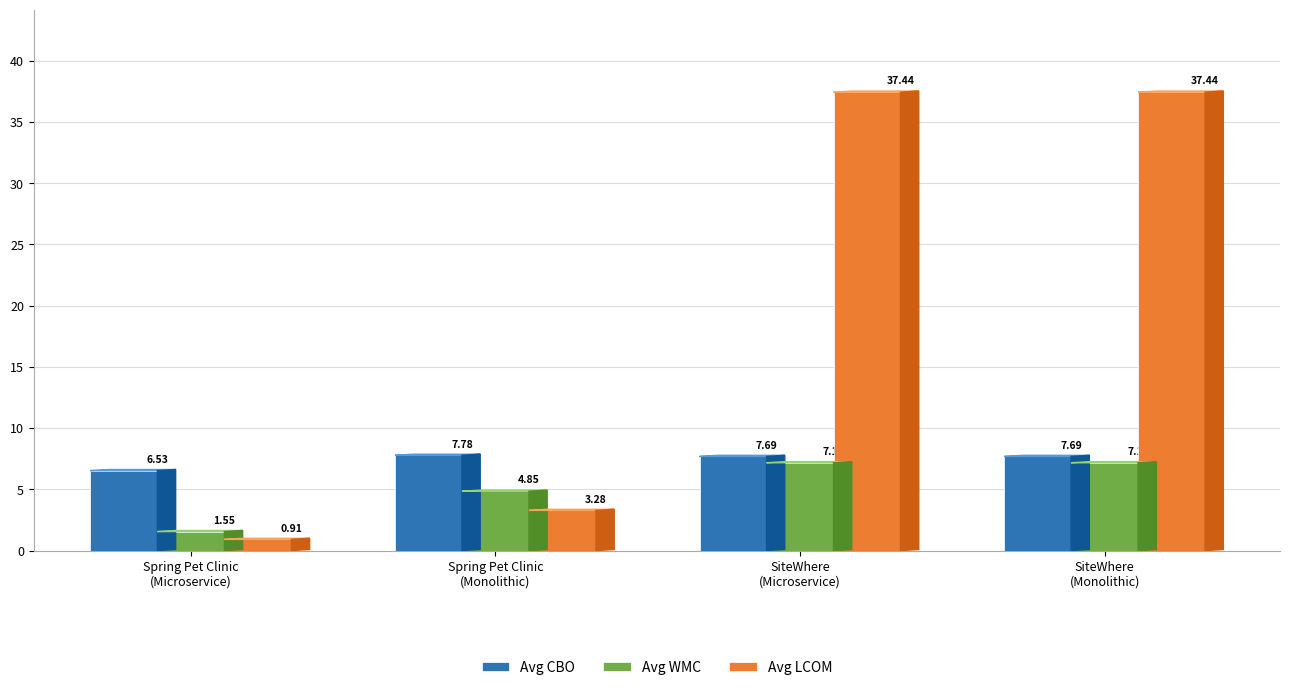

What is the difference between the second highest and second lowest values in the Avg LCOM series?

34.2